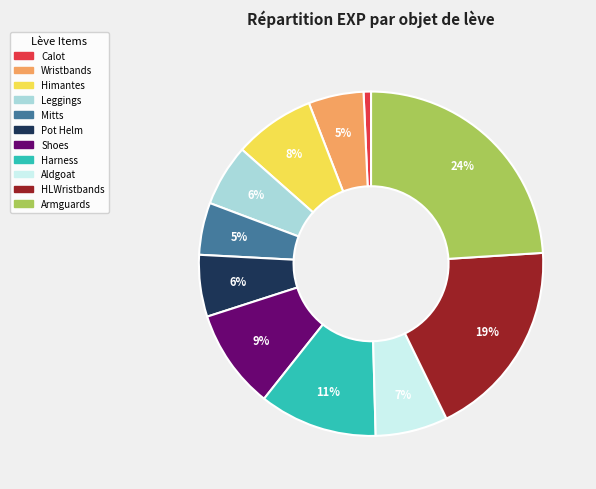

Is there any slice that represents more than half of the pie?

No